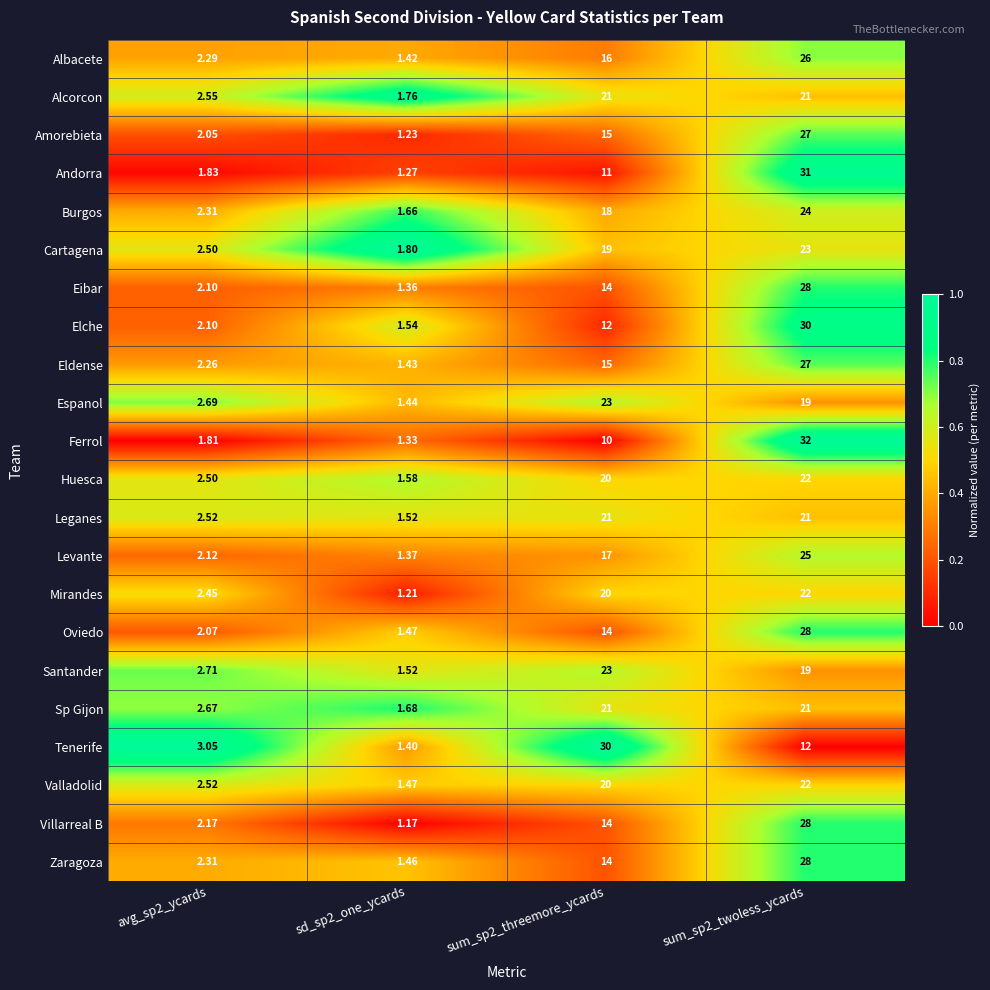

At which category is the sum across all series the highest?

sum_sp2_twoless_ycards